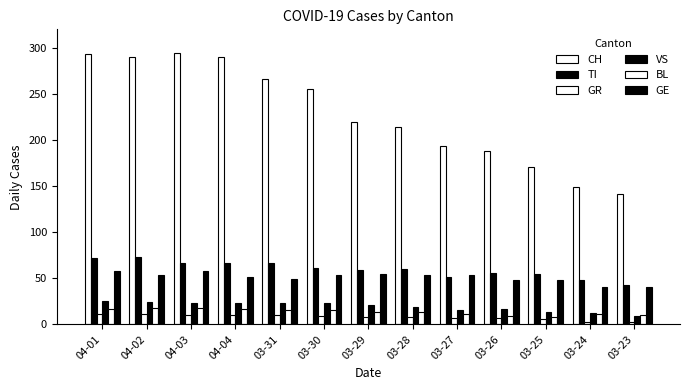

At which category is the sum across all series the highest?

04-01